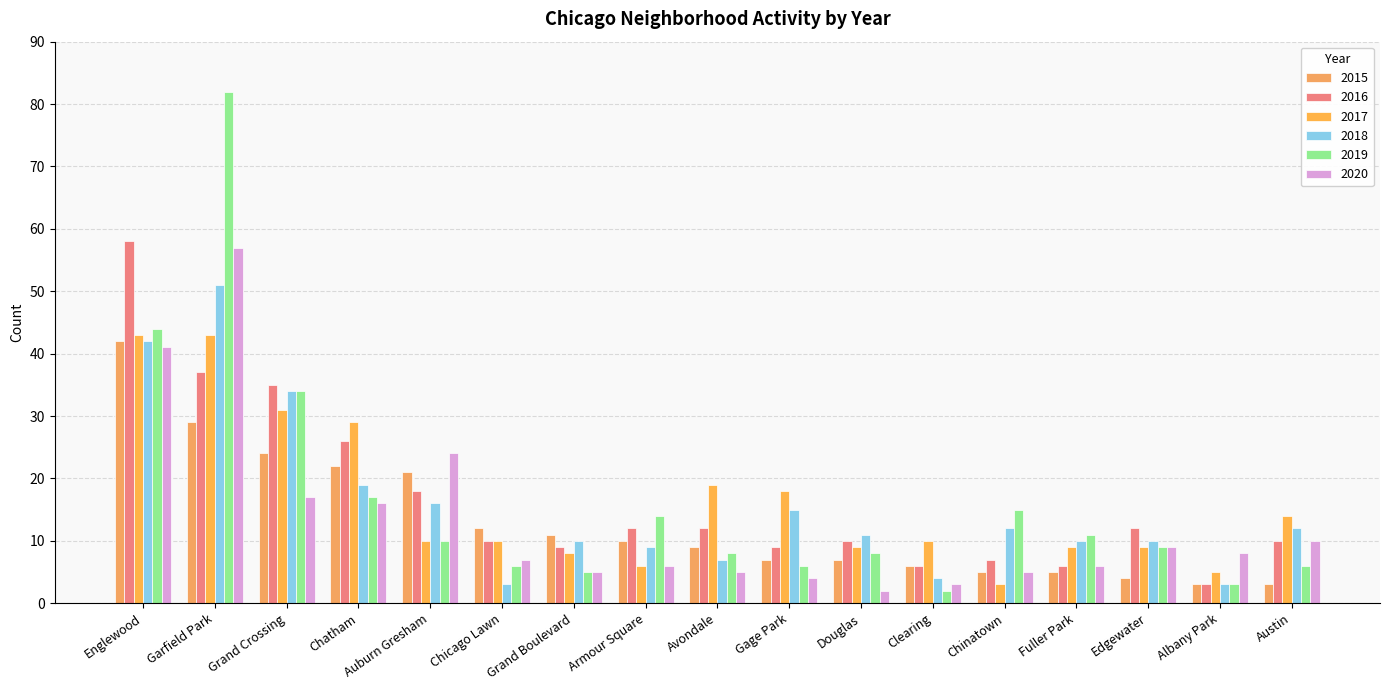

Reading right to left, transcribe all the data shown in this chart.

2015: 3	3	4	5	5	6	7	7	9	10	11	12	21	22	24	29	42
2016: 10	3	12	6	7	6	10	9	12	12	9	10	18	26	35	37	58
2017: 14	5	9	9	3	10	9	18	19	6	8	10	10	29	31	43	43
2018: 12	3	10	10	12	4	11	15	7	9	10	3	16	19	34	51	42
2019: 6	3	9	11	15	2	8	6	8	14	5	6	10	17	34	82	44
2020: 10	8	9	6	5	3	2	4	5	6	5	7	24	16	17	57	41